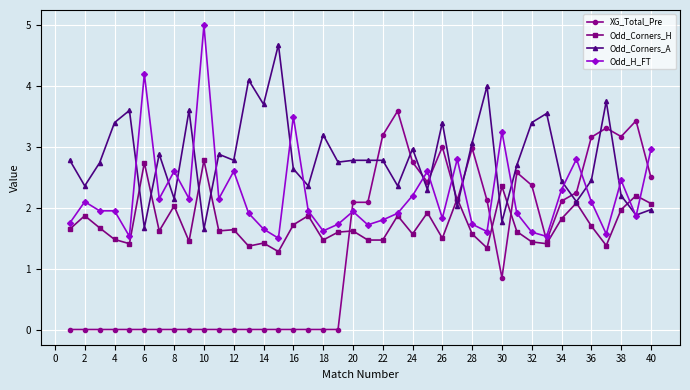

What is the value of the Odd_H_FT point at the 26th from the left?

1.8